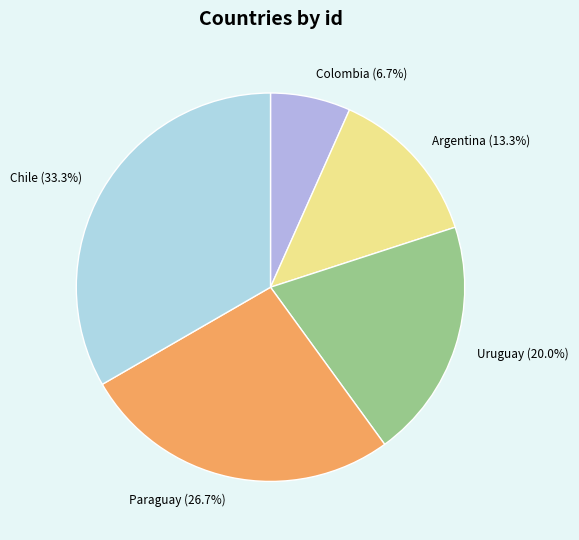

How many slices are in this pie chart?

5